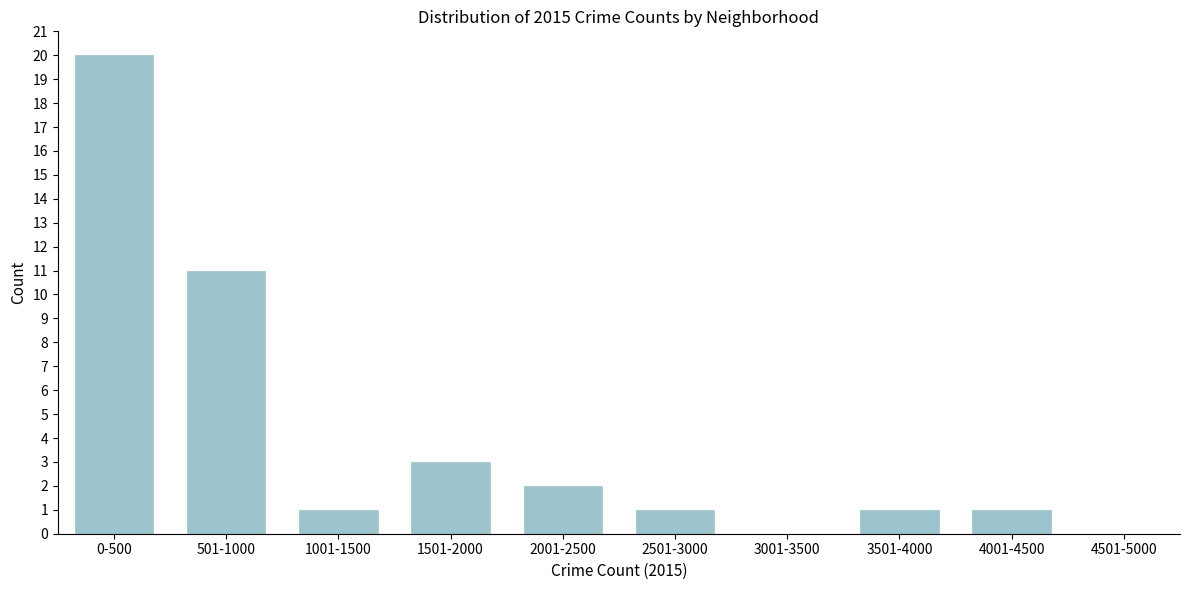

Reading right to left, what are all the values shown in this chart?

4501-5000=0	4001-4500=1	3501-4000=1	3001-3500=0	2501-3000=1	2001-2500=2	1501-2000=3	1001-1500=1	501-1000=11	0-500=20